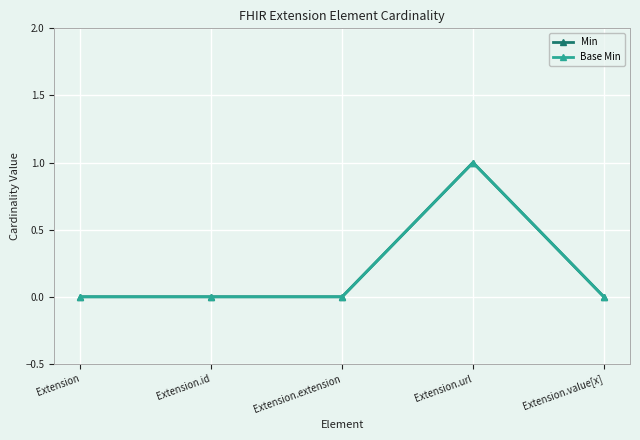

Is this an area chart (filled region under the line)?

No